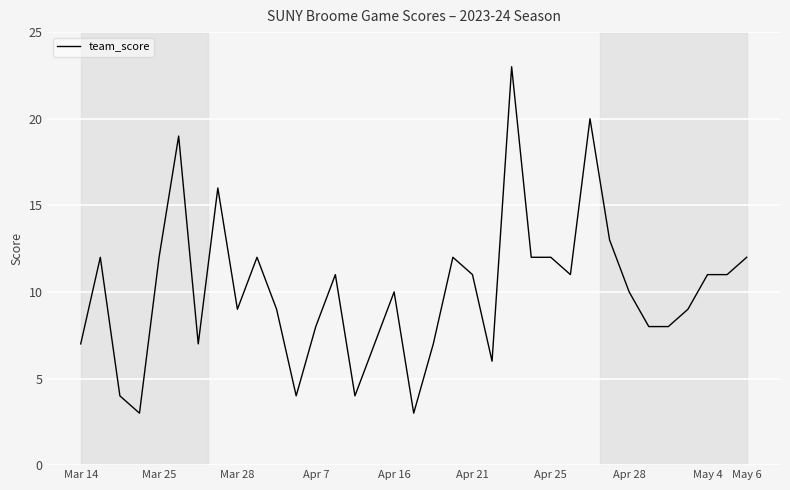

What is the maximum value shown in the chart?

23